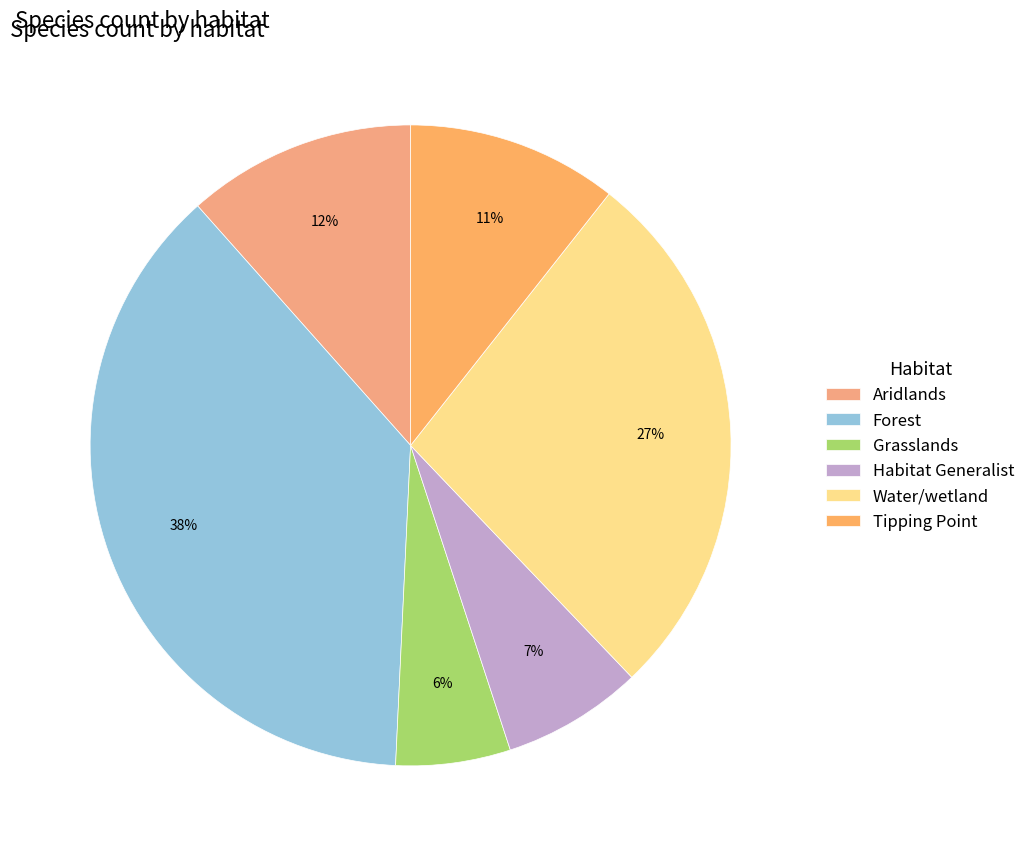

True or false: Aridlands accounts for 24% of the total.

False